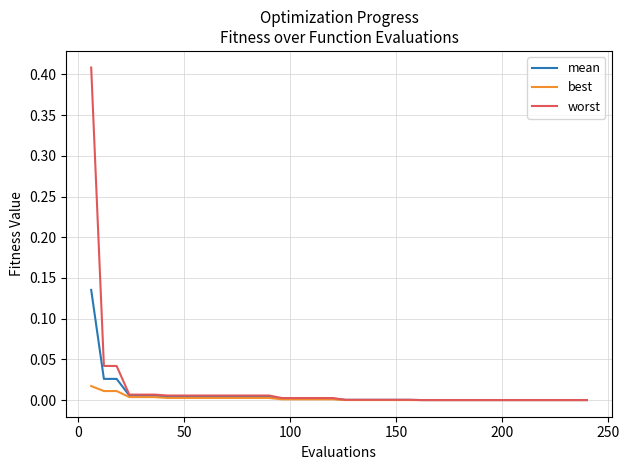

Rank the series by their maximum value, from lowest to highest.

best, mean, worst